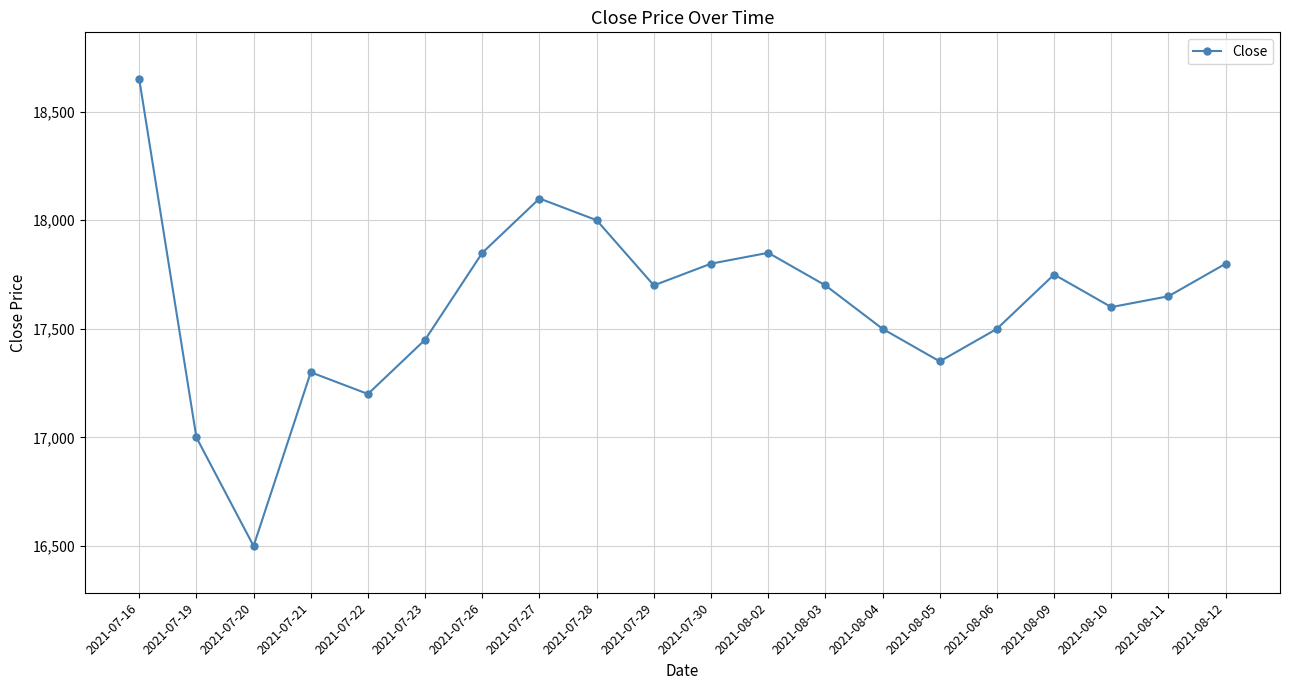

What is the ratio of the value at 2021-08-05 to the value at 2021-07-19?

1.0